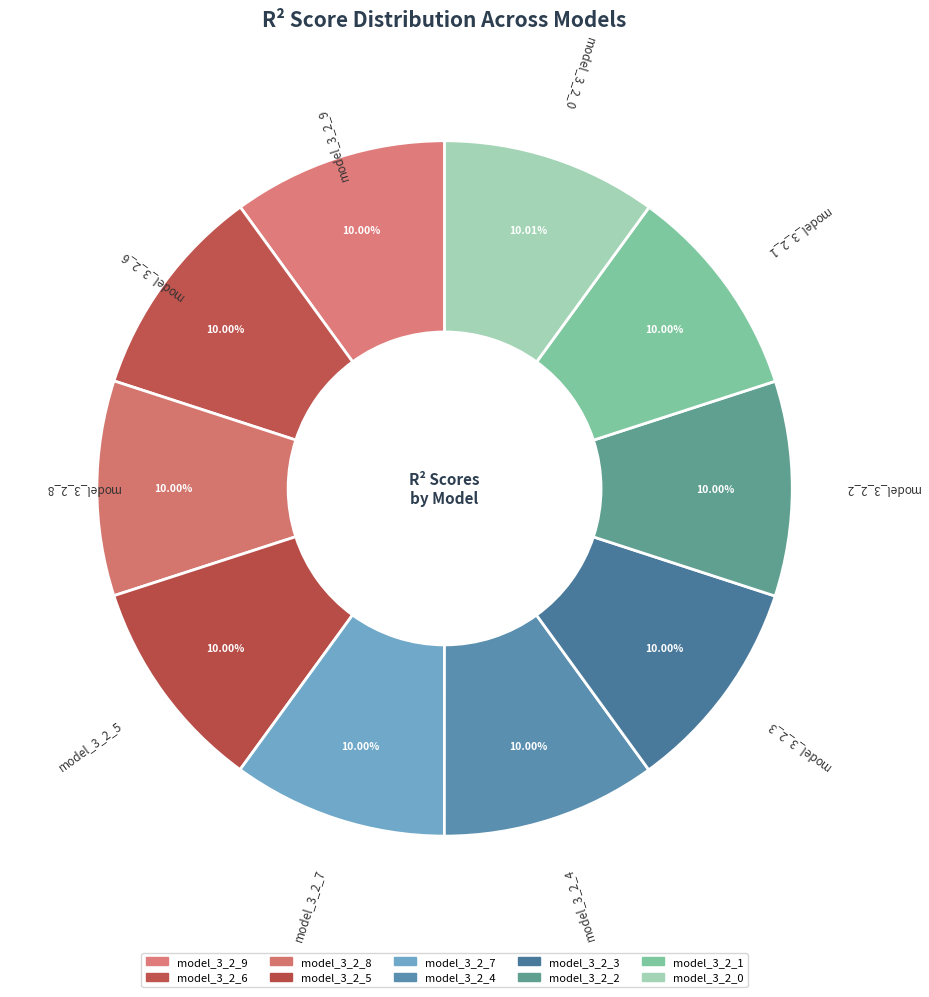

To the nearest percent, what portion does model_3_2_9 represent?

10%